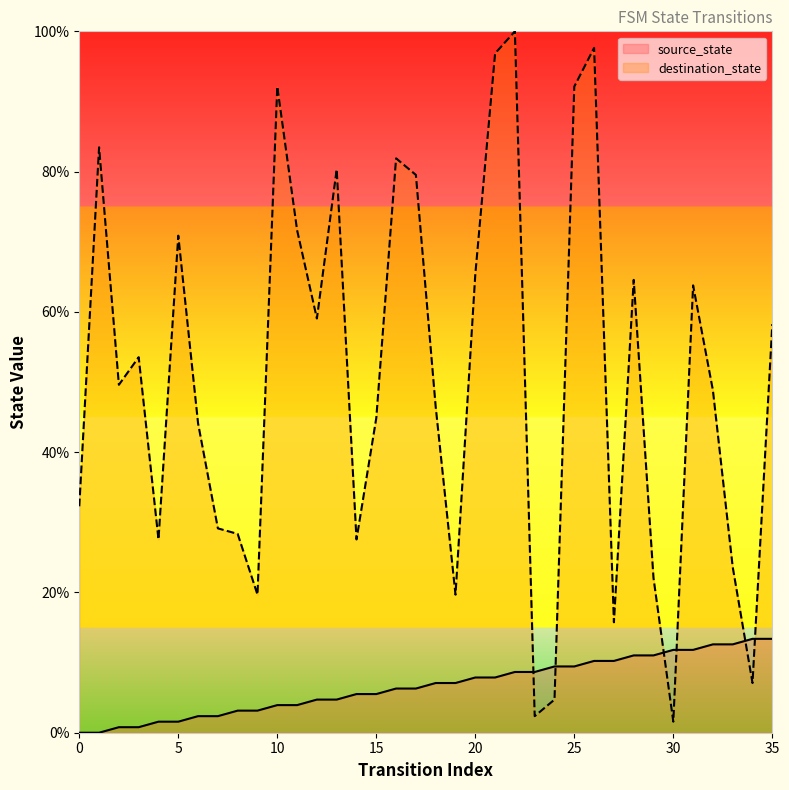

What is the maximum value shown in the chart?

100.0